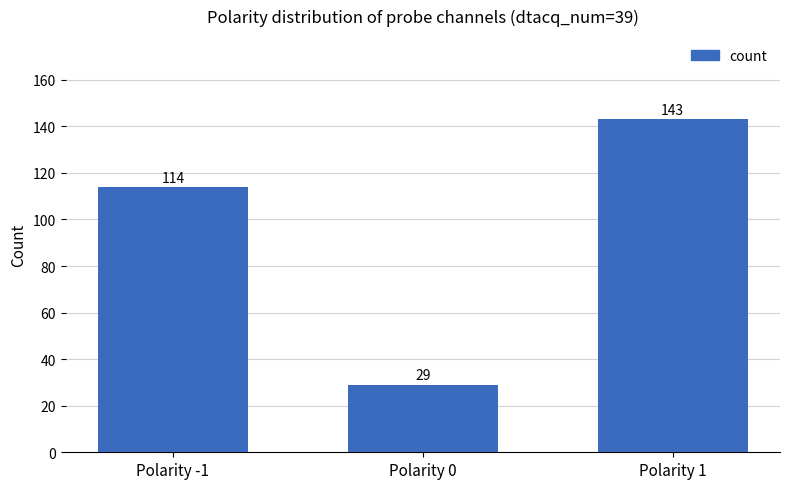

The value at Polarity 0 is 50. True or false?

False